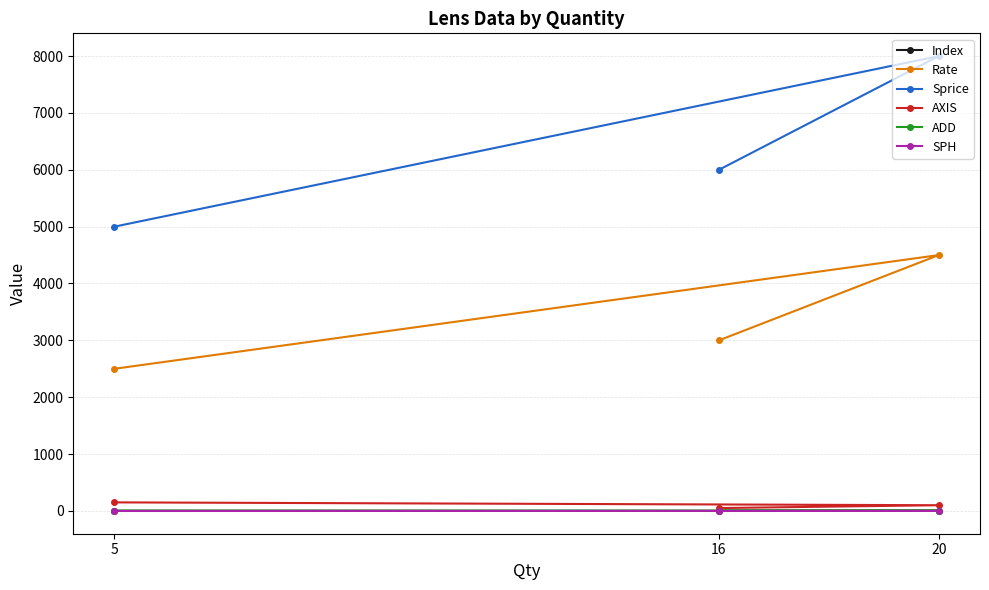

What is the maximum value shown in the chart?

8000.0